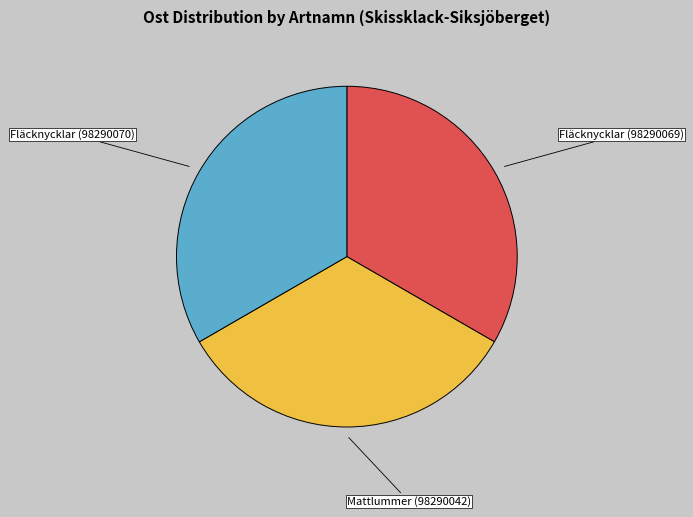

How many slices are in this pie chart?

3